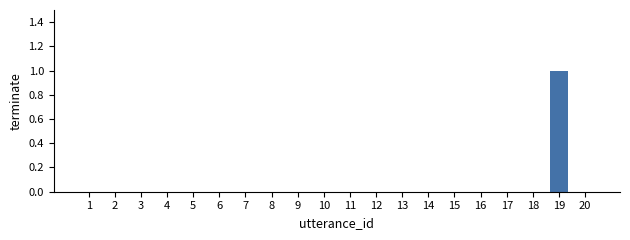

Which category has the highest value across all series?

19